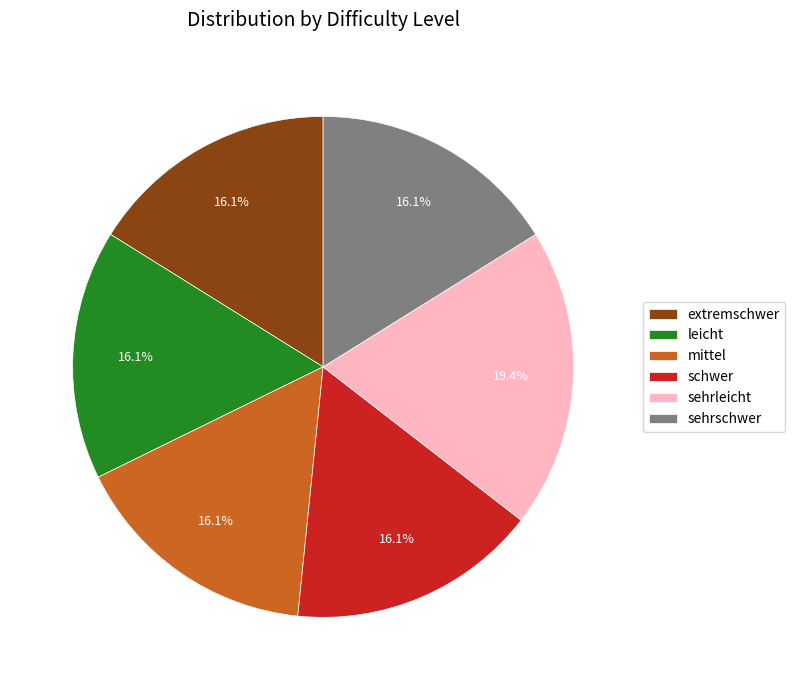

How much of the chart is everything except schwer?

83.9%